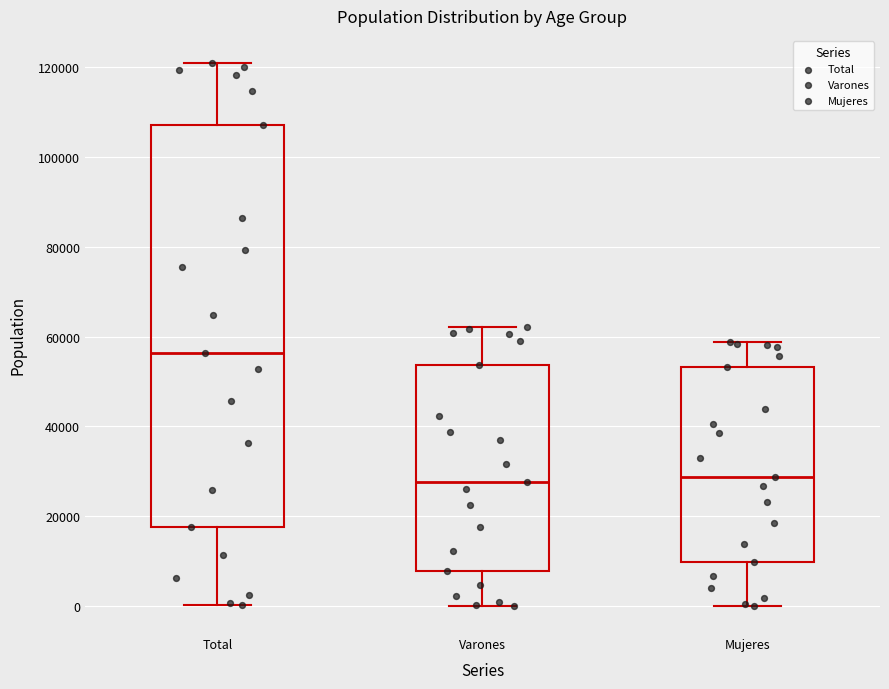

Which box has the highest median line?

Total